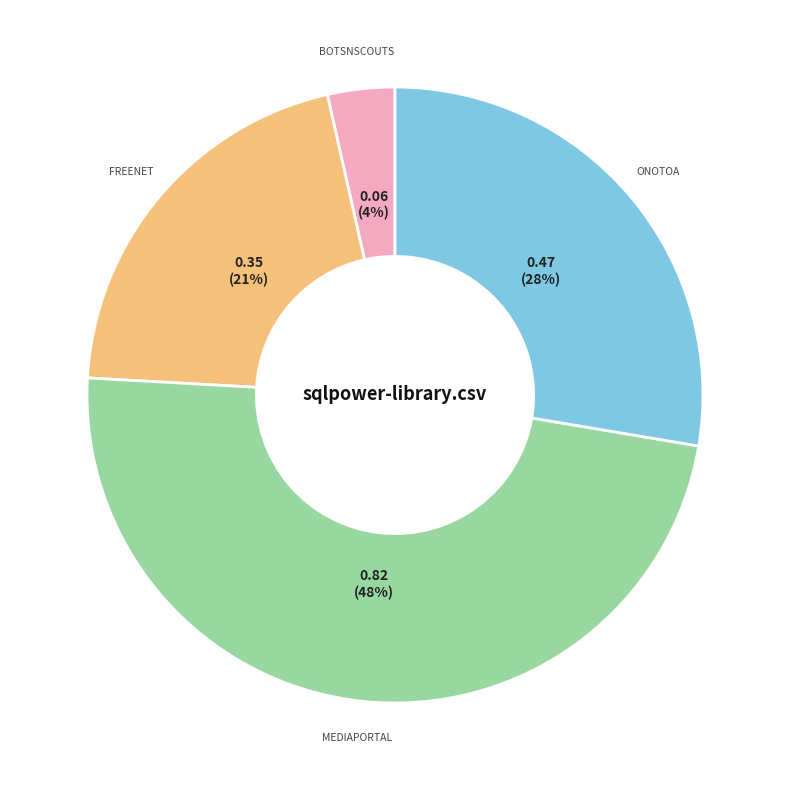

To the nearest percent, what is the average slice percentage?

25%